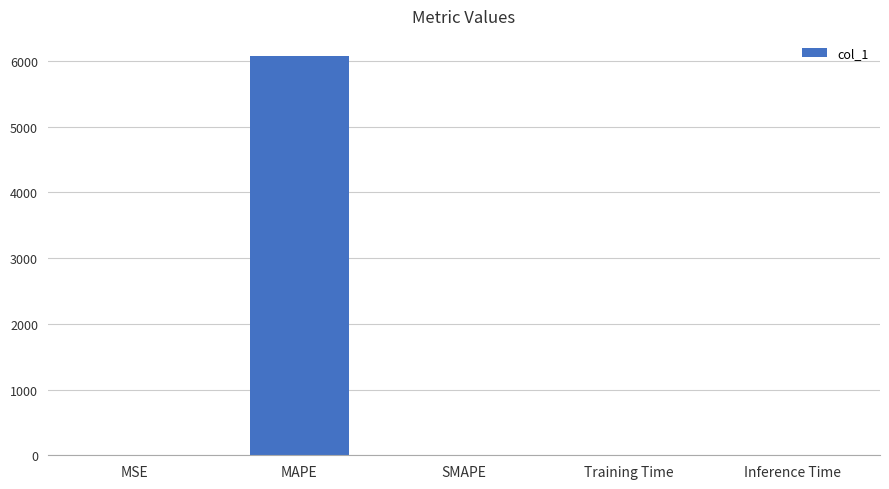

Is it true that the value at SMAPE is -3050.8?

False